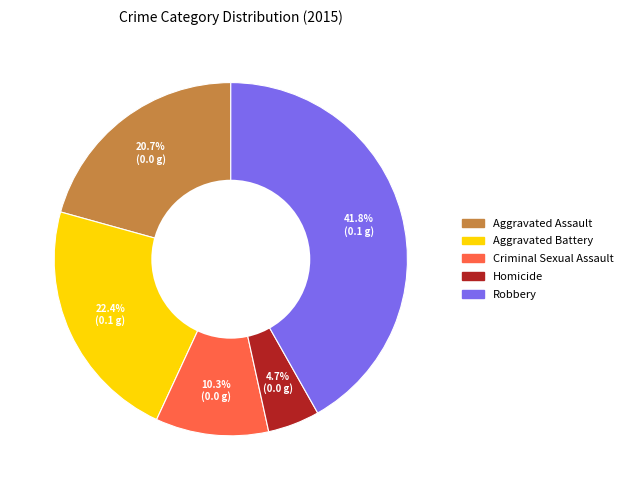

Does Homicide account for over 50% of the chart?

No